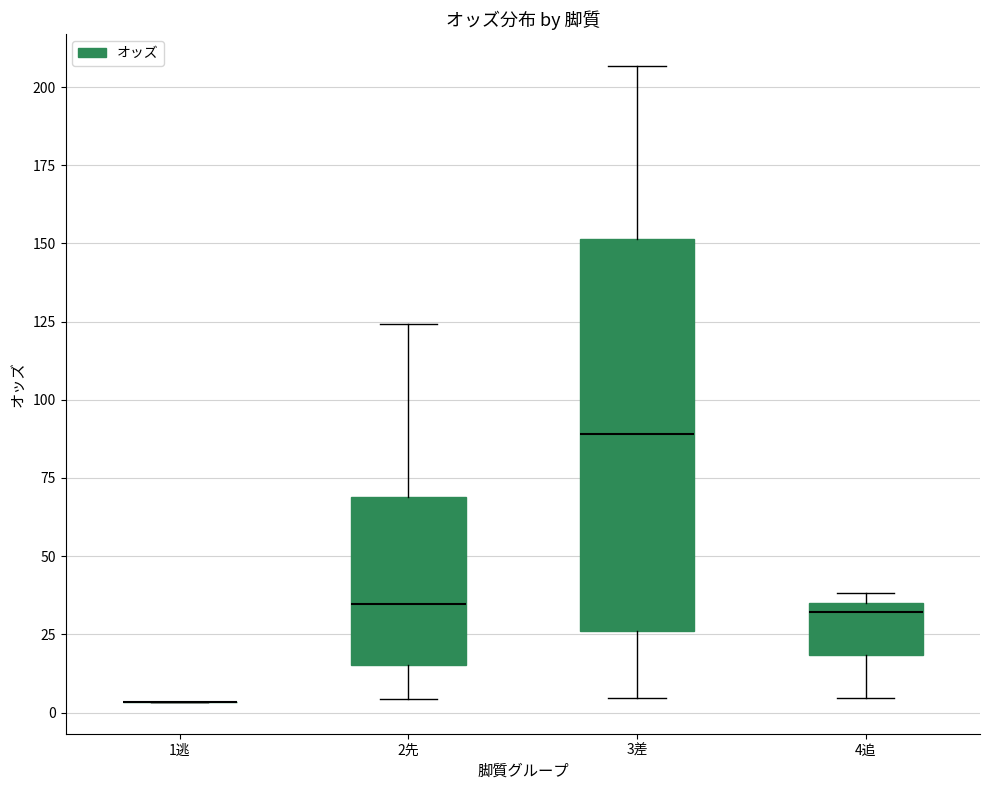

Reading left to right, read every box against the y-axis: the position of its median line, the range the box covers, and the ends of its whiskers. The values are not printed on the chart, so give them approximately, as read against the axis.

1逃: box collapsed to a line at 5, whiskers 5 to 5
2先: median 35, box 15 to 70, whiskers 5 to 125
3差: median 90, box 25 to 150, whiskers 5 to 205
4追: median 30, box 20 to 35, whiskers 5 to 40